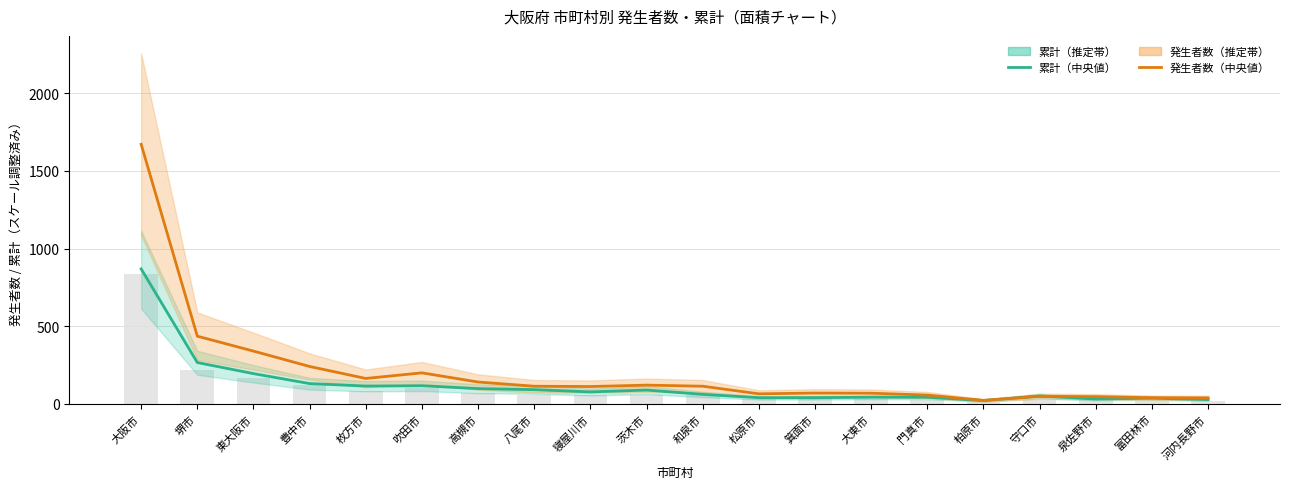

Which series has the widest spread of values?

発生者数（中央値）